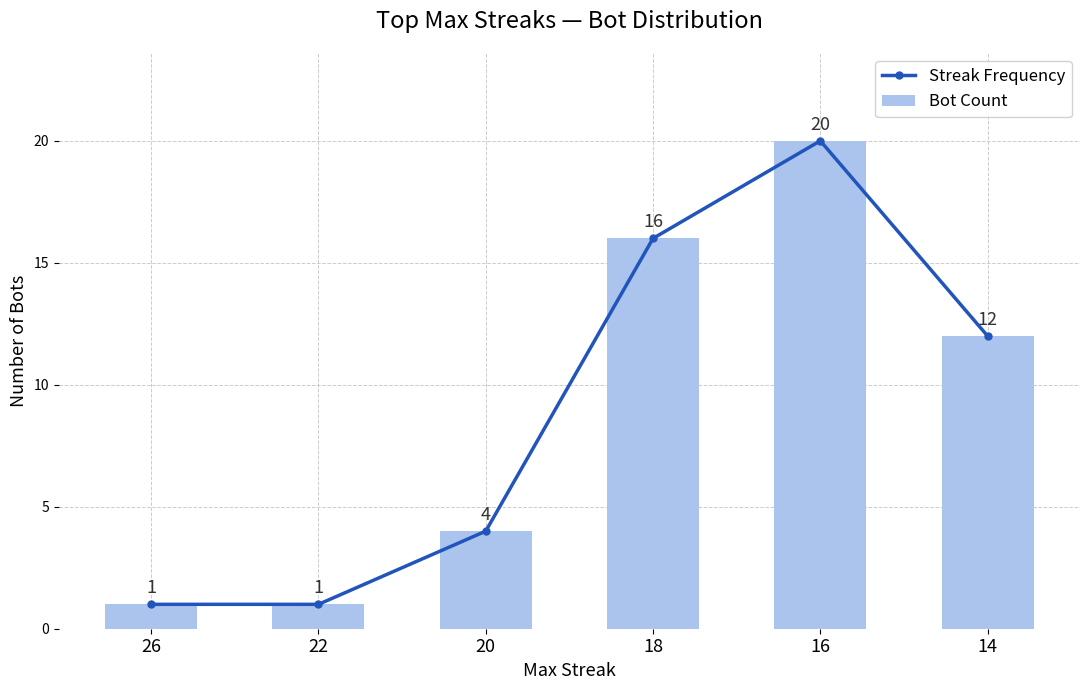

Which category has the highest value across all series?

16